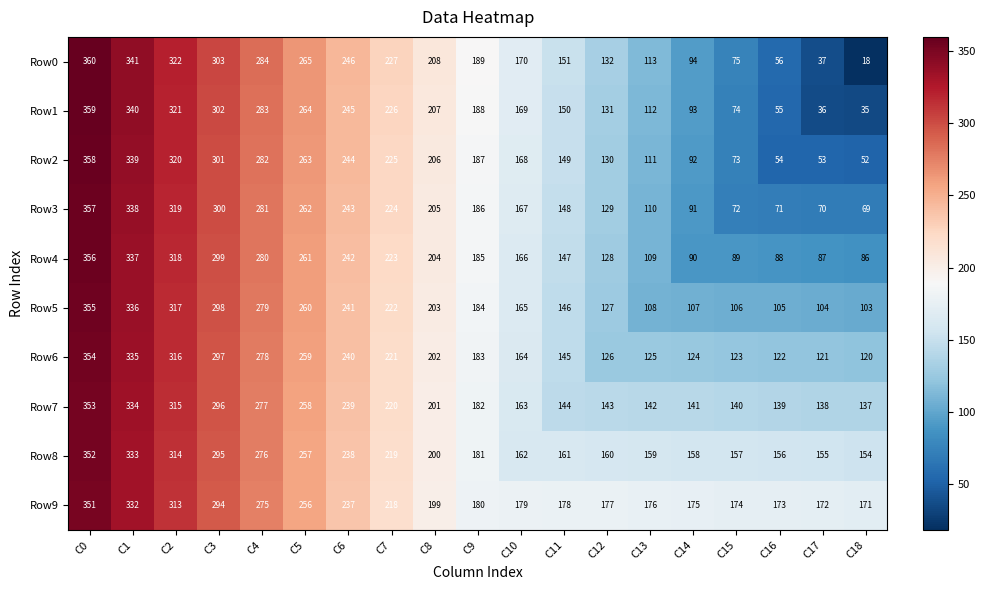

At how many categories does at least one series exceed 255?

6